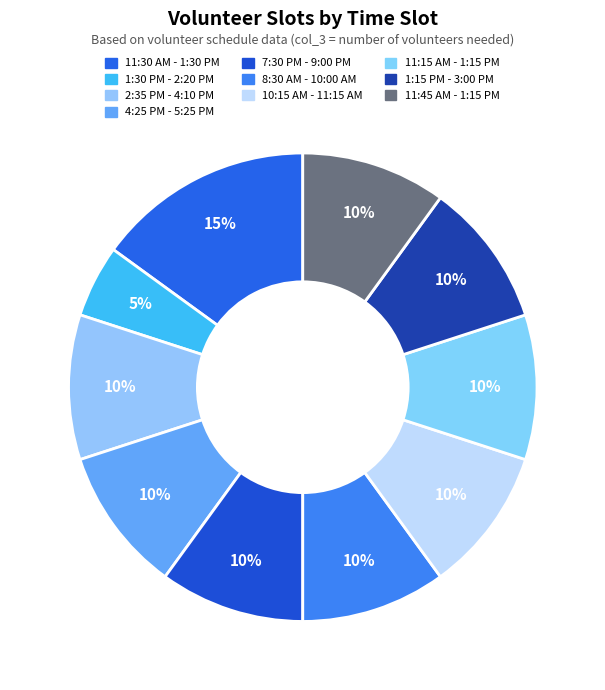

To the nearest percent, what portion does 11:45 AM - 1:15 PM represent?

10%